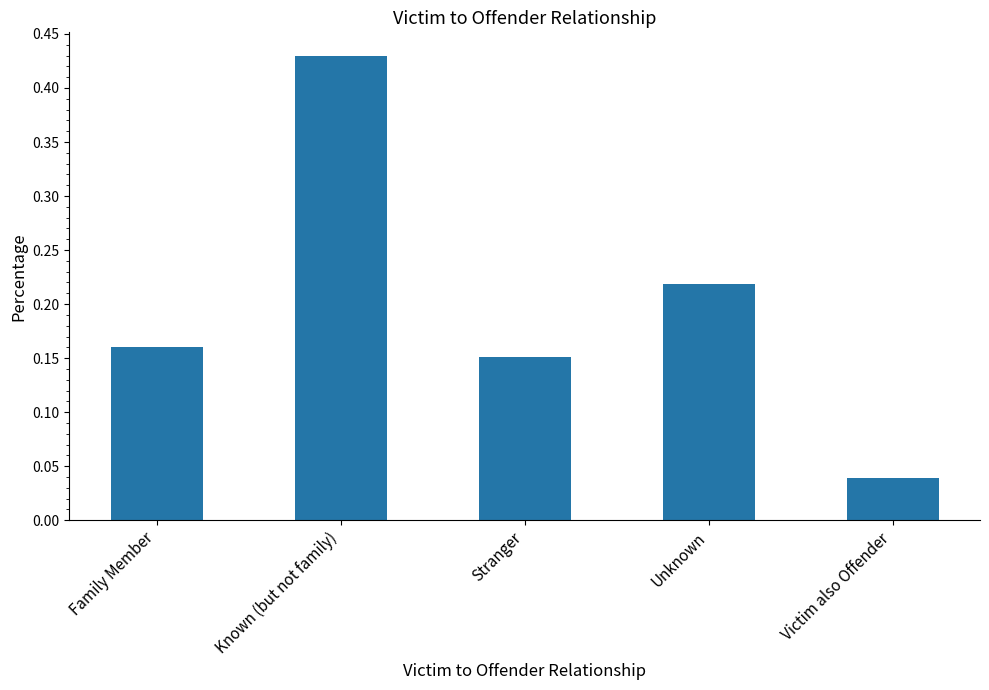

What is the change in value from Unknown to Victim also Offender?

-0.2